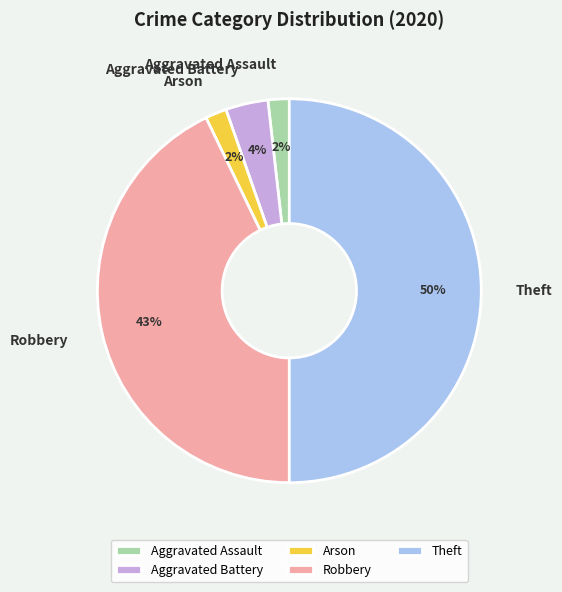

Which has a higher value, Theft or Aggravated Assault?

Theft